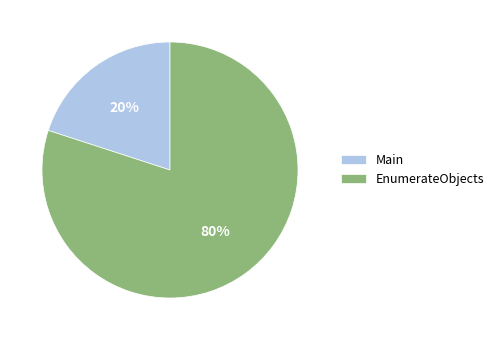

What is the ratio of the value at EnumerateObjects to the value at Main?

4.0